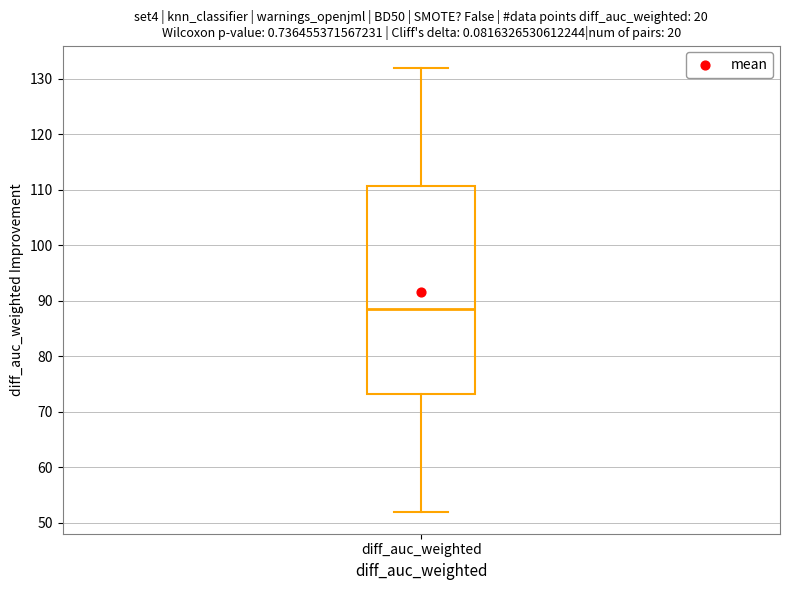

Where does the upper whisker of the box for diff_auc_weighted end on the y-axis? The values are not printed on the chart, so give them approximately, as read against the axis.

132